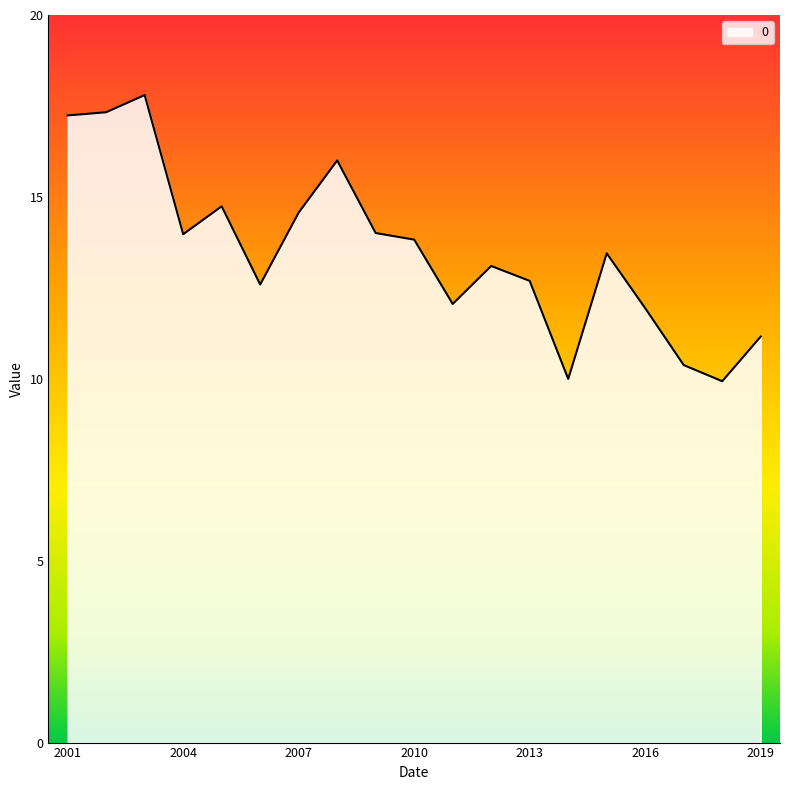

What is the minimum value shown in the chart?

9.9